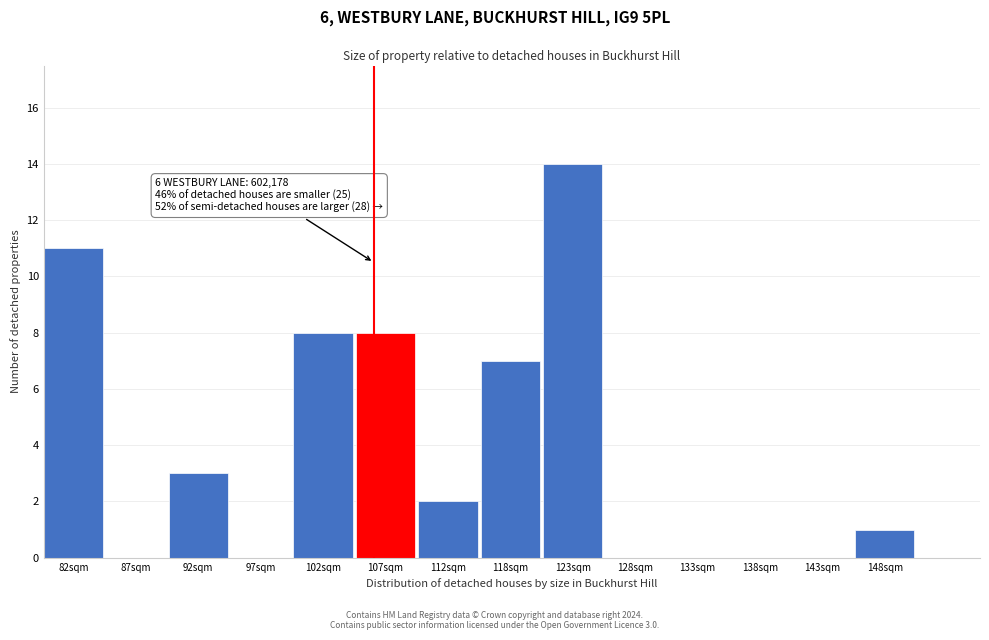

Reading left to right, transcribe all the data shown in this chart.

82sqm=11	87sqm=0	92sqm=3	97sqm=0	102sqm=8	107sqm=8	112sqm=2	118sqm=7	123sqm=14	128sqm=0	133sqm=0	138sqm=0	143sqm=0	148sqm=1